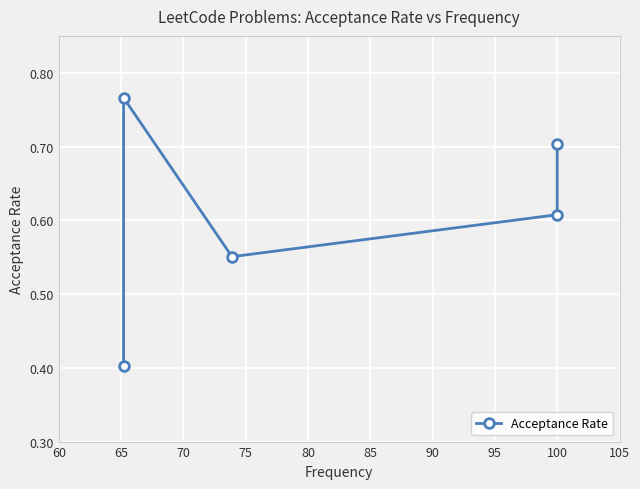

Between 75 and 65, which is larger?

65